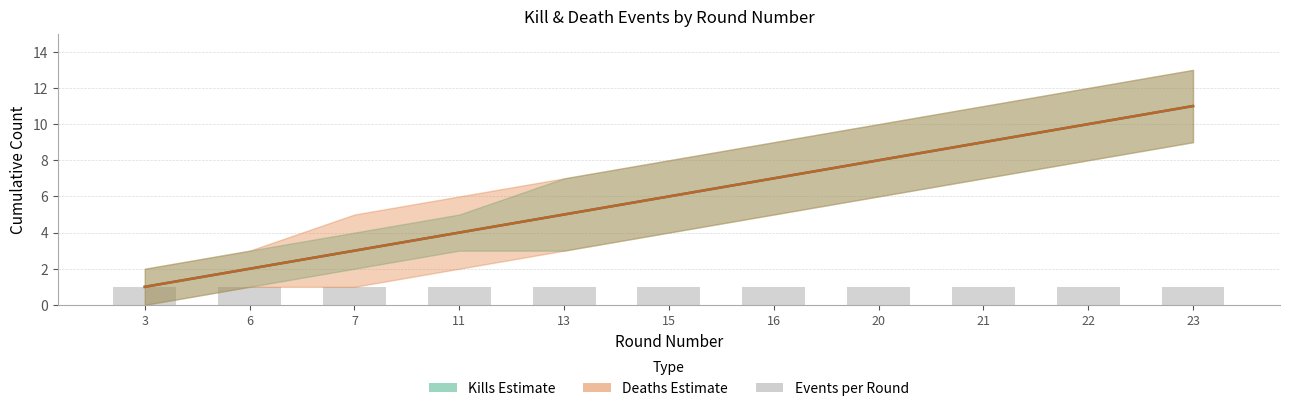

Is it true that Kills per Round (cumulative) equals 2 at 6?

True